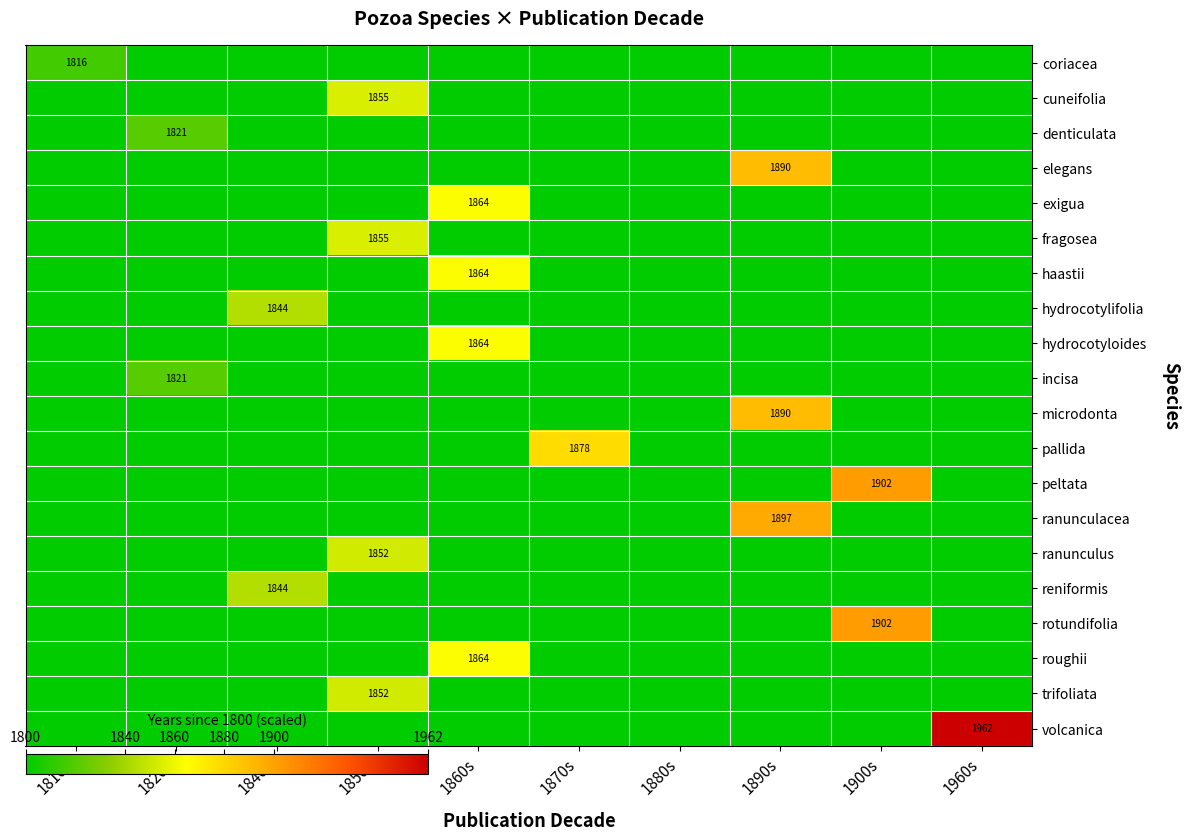

Is it true that hydrocotylifolia equals 2656 at 1840s?

False